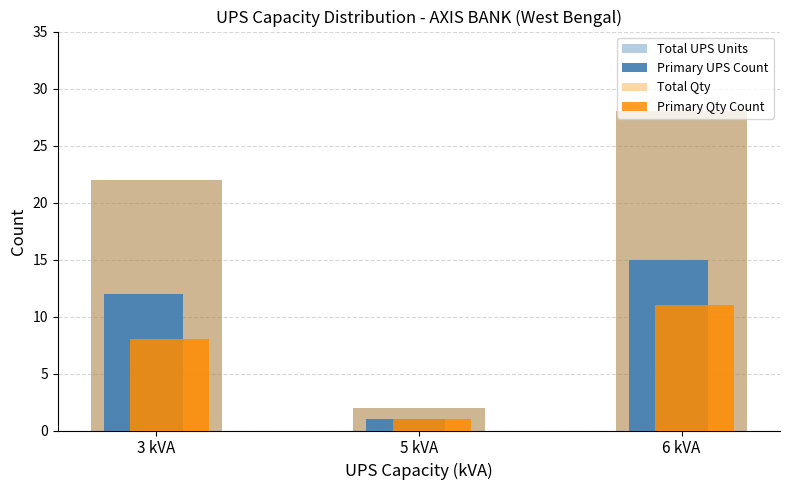

The Total Qty series shows 28 at 6 kVA. True or false?

True